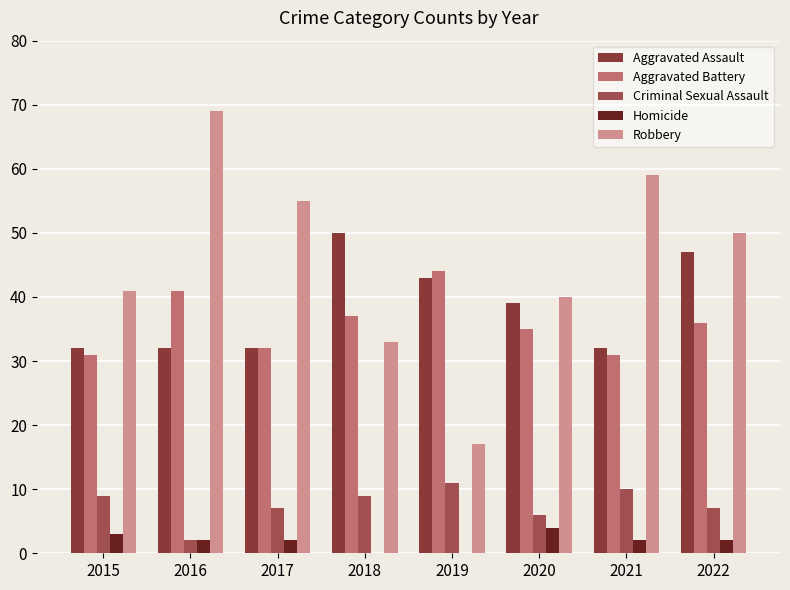

How many distinct data groups are displayed?

5